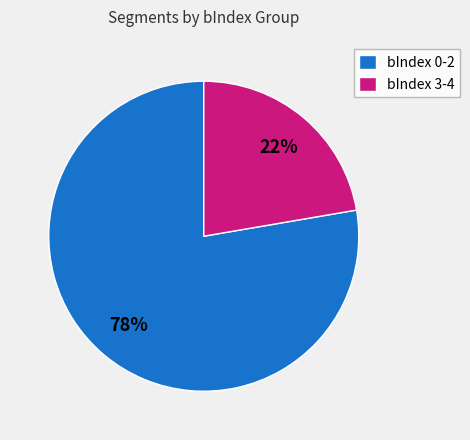

To the nearest percent, what percentage of the pie is bIndex 0-2?

78%